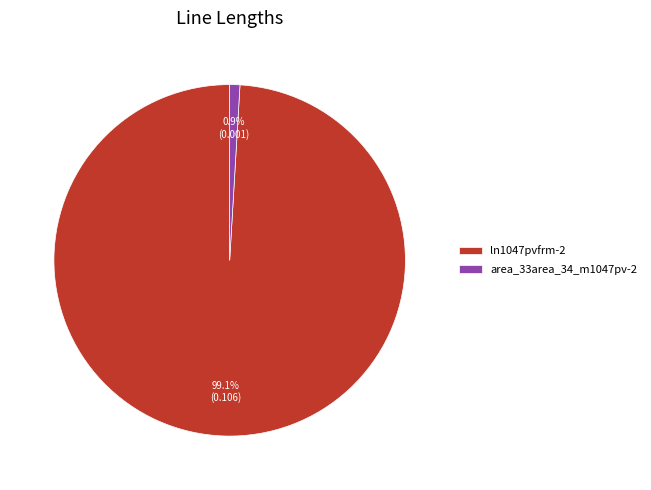

True or false: area_33area_34_m1047pv-2 accounts for 13% of the total.

False